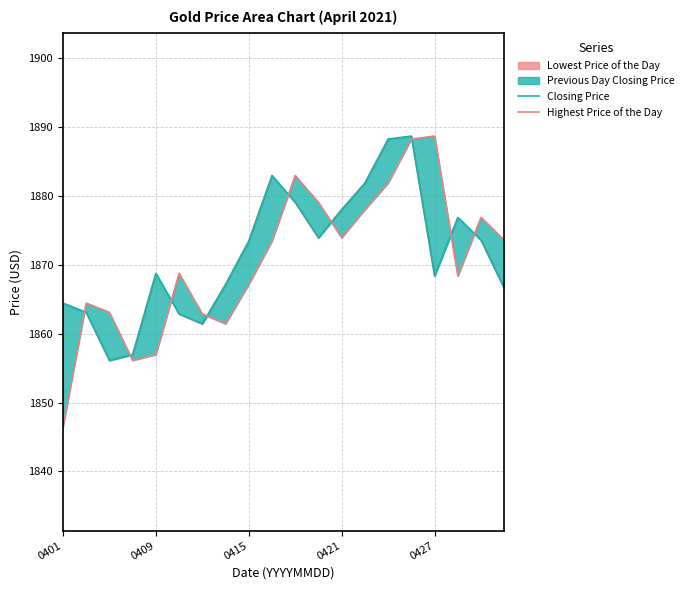

How many categories are shown in the chart?

20